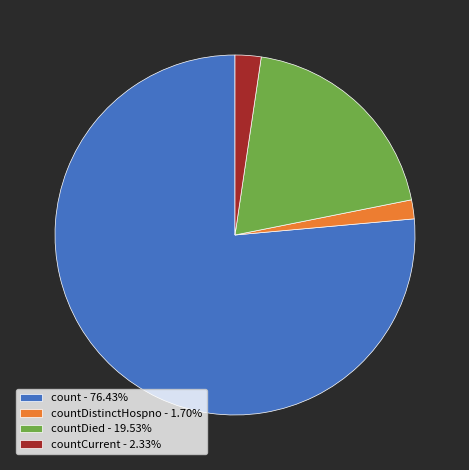

Approximately how many times larger is the value at count - 76.43% compared to countDistinctHospno - 1.70%?

44.9